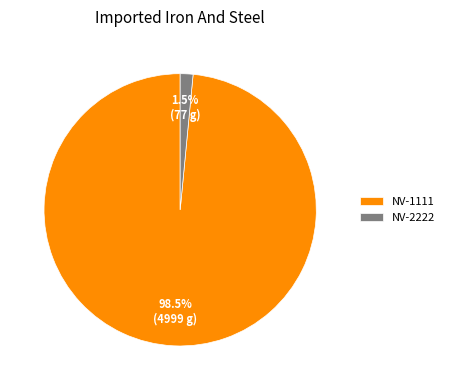

Which category has the smallest portion of the pie?

NV-2222